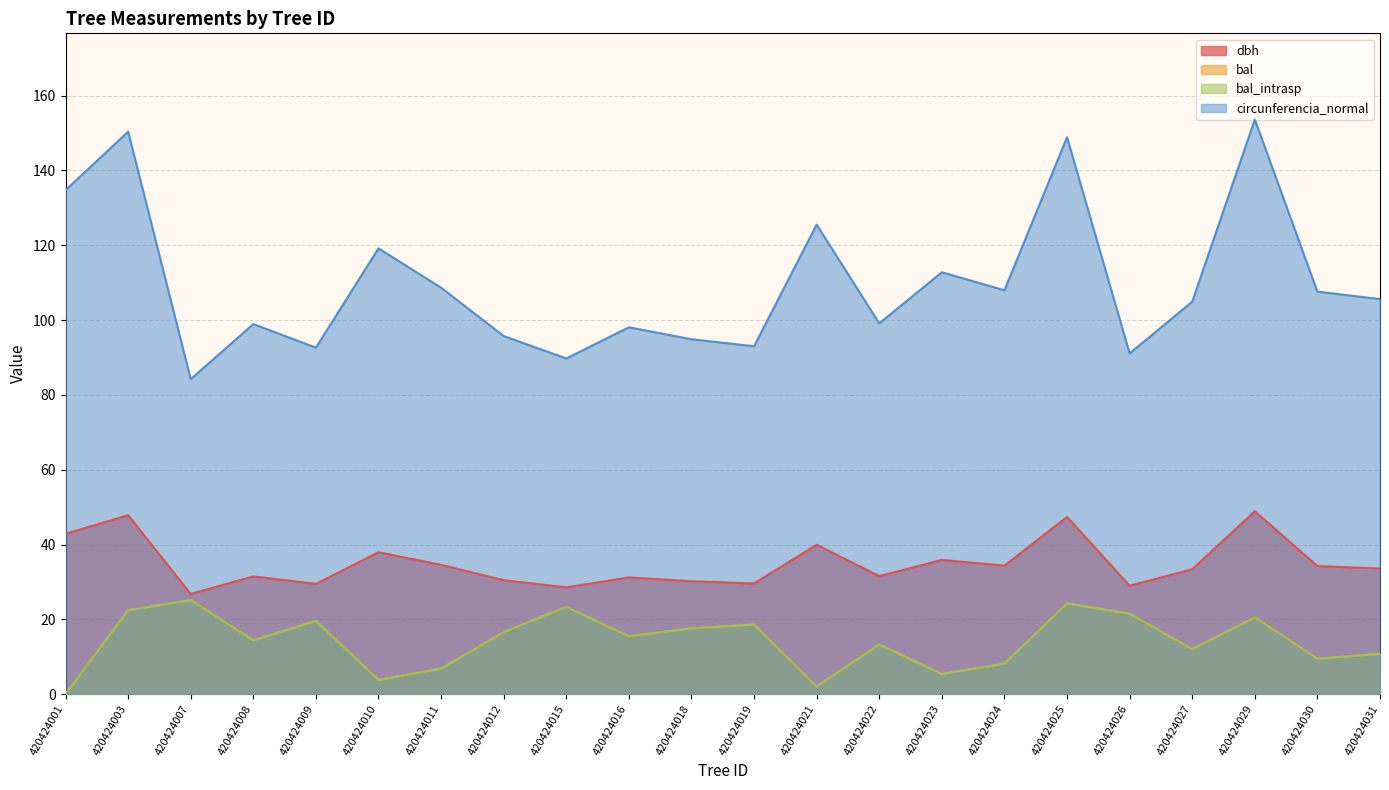

The value of bal_intrasp at 420424027 is 12.0. True or false?

True